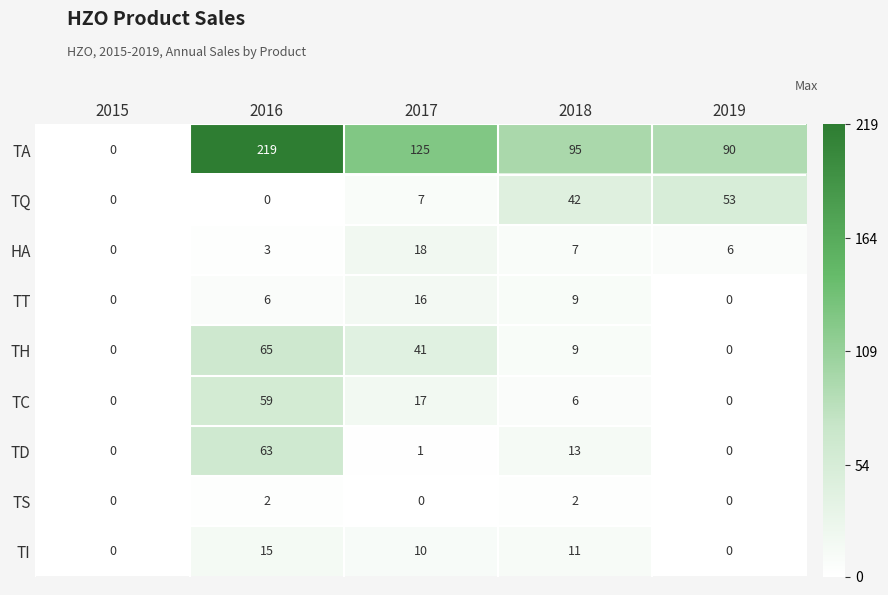

How many series are shown in this chart?

9